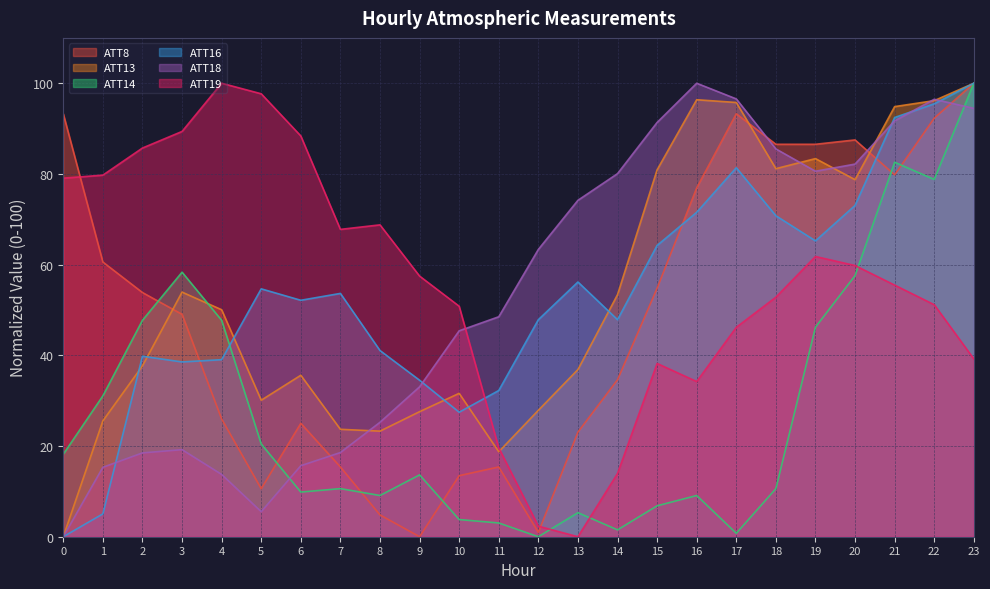

Reading left to right, transcribe all the data shown in this chart.

ATT8: 93.3	60.6	53.8	49.0	26.0	10.6	25.0	15.4	4.8	0.0	13.5	15.4	1.0	23.1	34.6	54.8	76.9	93.3	86.5	86.5	87.5	79.8	92.3	100.0
ATT13: 0.0	25.6	37.7	53.9	50.1	30.1	35.6	23.7	23.3	27.6	31.6	18.7	27.9	36.9	53.4	80.9	96.4	95.8	81.2	83.4	78.7	94.8	96.2	100.0
ATT14: 18.2	31.1	47.7	58.3	47.7	20.5	9.8	10.6	9.1	13.6	3.8	3.0	0.0	5.3	1.5	6.8	9.1	0.8	10.6	46.2	57.6	82.6	78.8	100.0
ATT16: 0.0	5.0	39.8	38.5	39.0	54.7	52.1	53.7	41.1	34.5	27.5	32.2	47.9	56.2	47.9	64.2	71.5	81.4	70.8	65.2	73.0	92.4	95.5	100.0
ATT18: 0.0	15.3	18.5	19.2	13.7	5.5	15.7	18.6	25.2	33.1	45.4	48.5	63.4	74.2	80.1	91.4	100.0	96.5	85.5	80.6	82.2	91.7	96.5	94.5
ATT19: 79.1	79.7	85.7	89.4	100.0	97.7	88.4	67.8	68.8	57.5	50.8	19.6	2.3	0.0	14.0	38.2	34.2	46.2	52.8	61.8	59.8	55.5	51.2	39.2